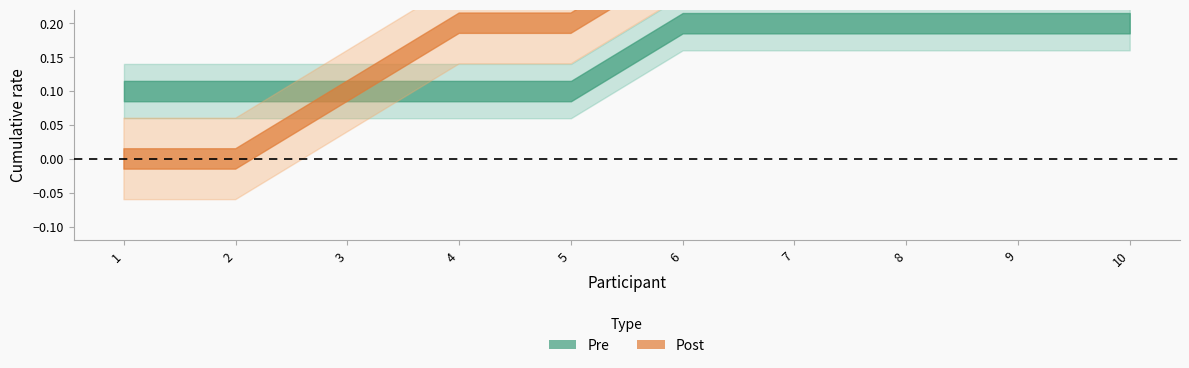

How many interior local valleys does the Post series have?

2